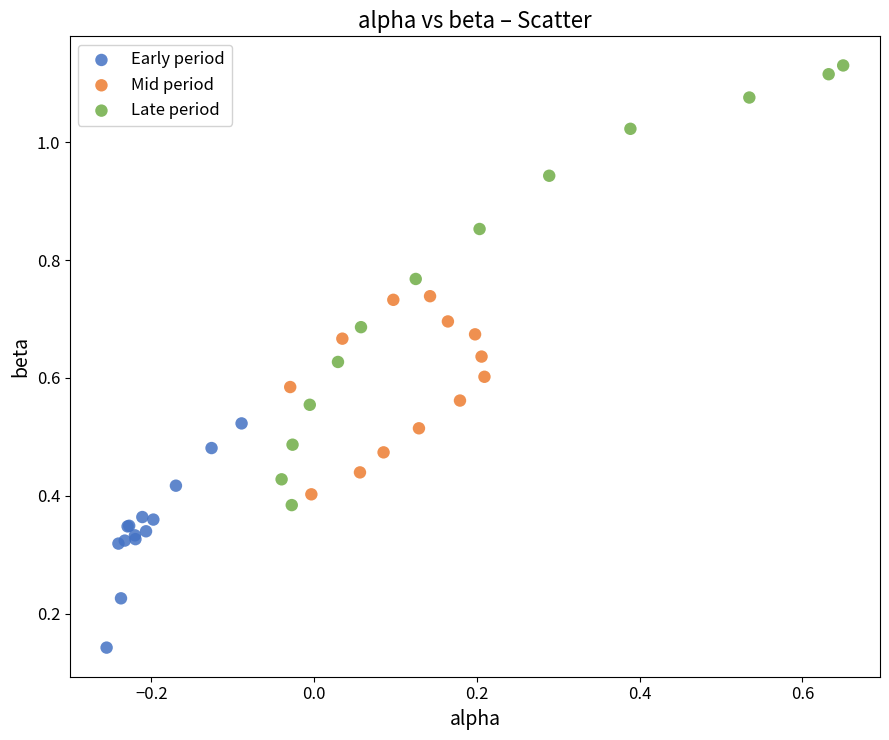

Which series contains the highest Y value?

Late period